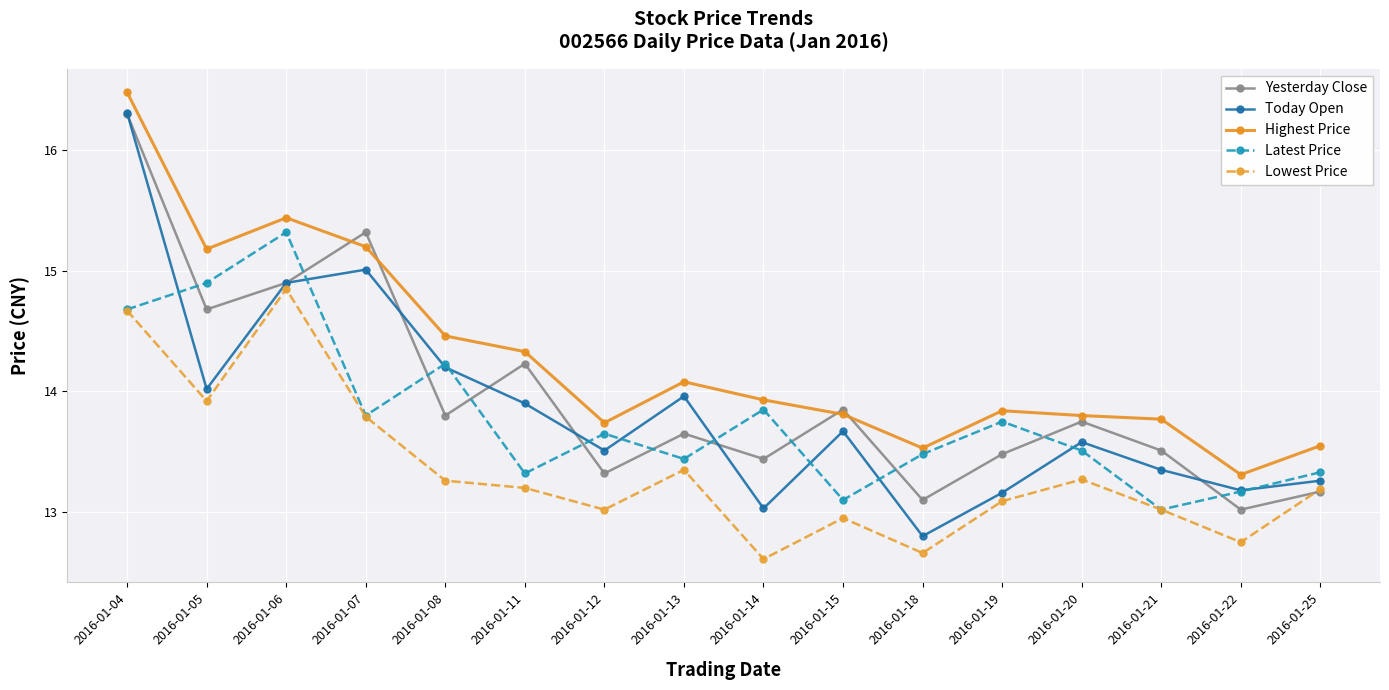

At which category is the sum across all series the highest?

2016-01-04